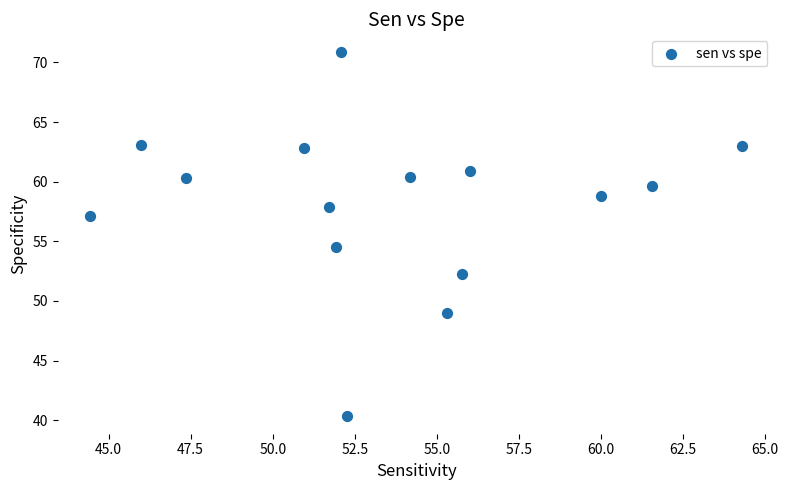

What is the range of Y values (max minus min)?

30.4